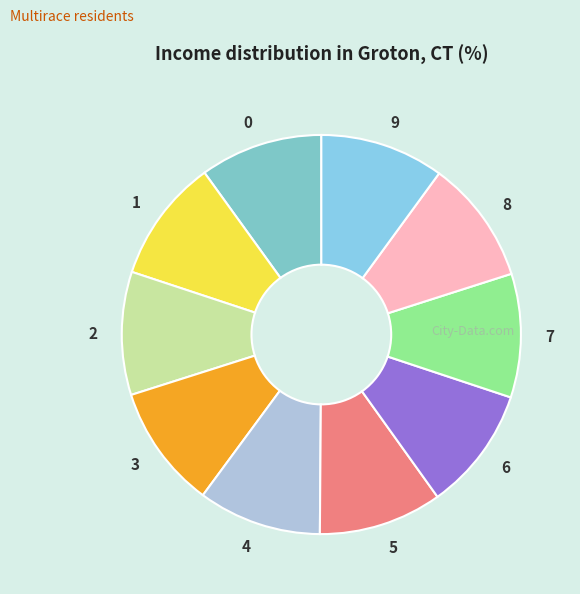

What is the ratio of the value at 9 to the value at 1?

1.0